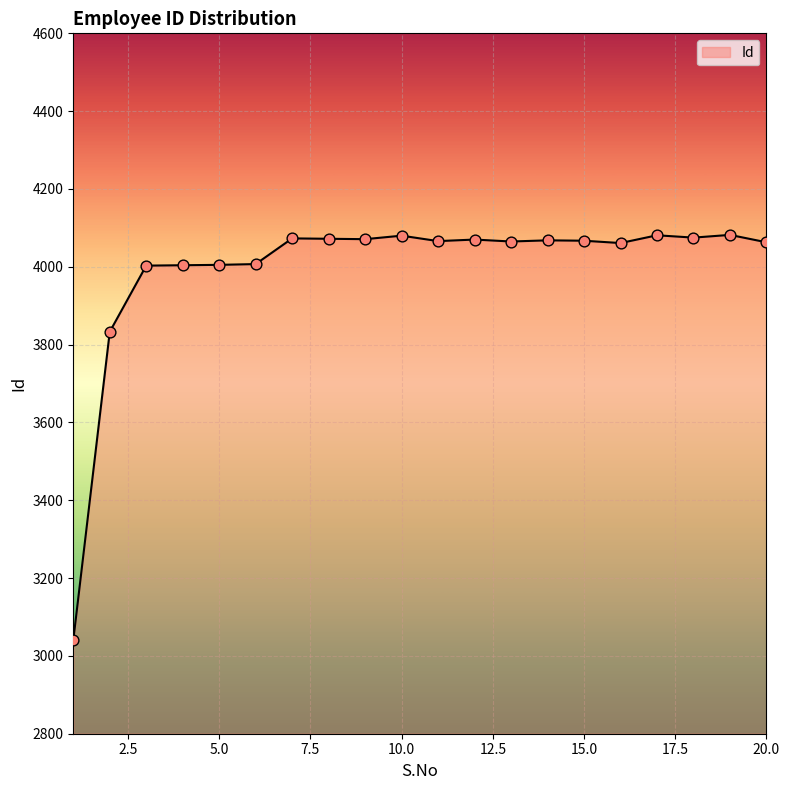

What is the minimum value shown in the chart?

3040